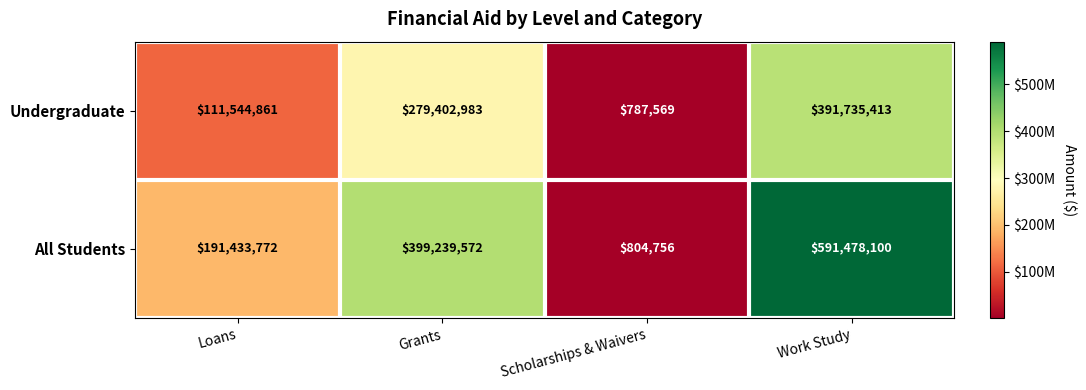

What is the sum of all Undergraduate values?

783470826